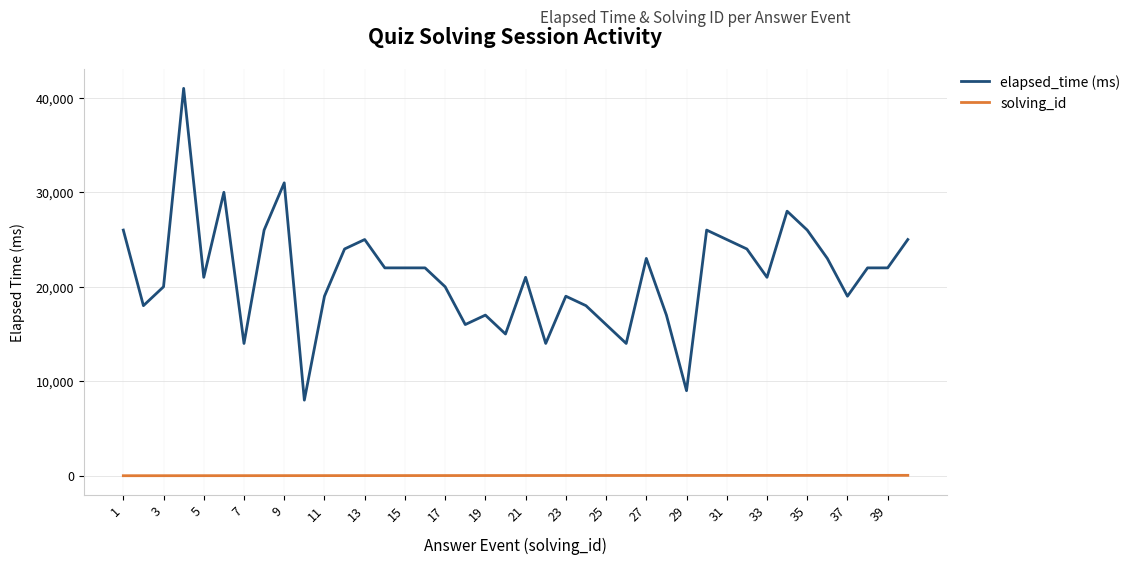

True or false: elapsed_time (ms) and solving_id cross at least once.

False